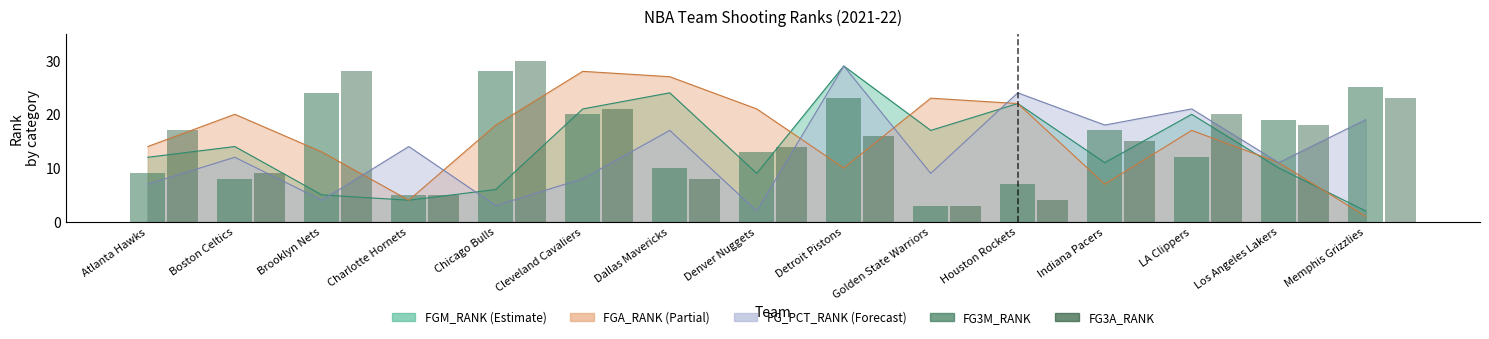

Rank the categories by FG3A_RANK value from lowest to highest.

Golden State Warriors, Houston Rockets, Charlotte Hornets, Dallas Mavericks, Boston Celtics, Denver Nuggets, Indiana Pacers, Detroit Pistons, Atlanta Hawks, Los Angeles Lakers, LA Clippers, Cleveland Cavaliers, Memphis Grizzlies, Brooklyn Nets, Chicago Bulls